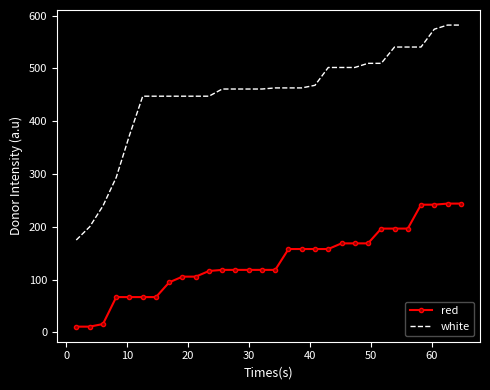

How many values in the white series exceed 462?

15